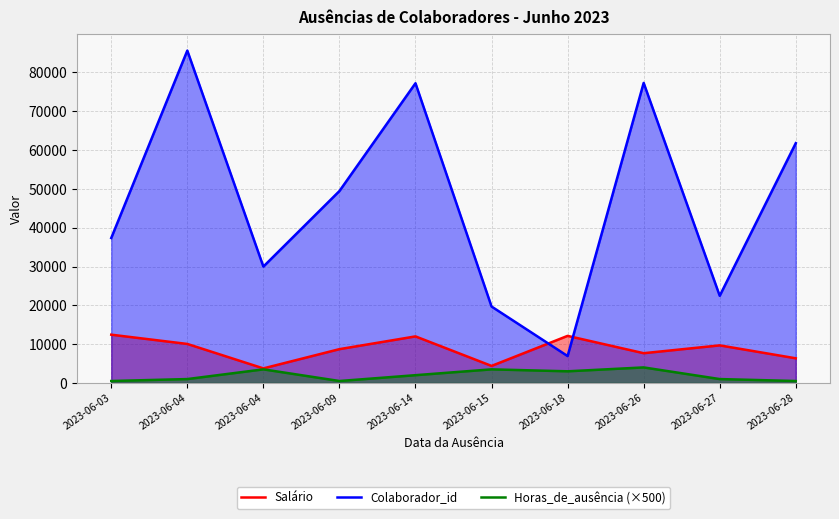

At which label does Colaborador_id reach its minimum?

2023-06-18